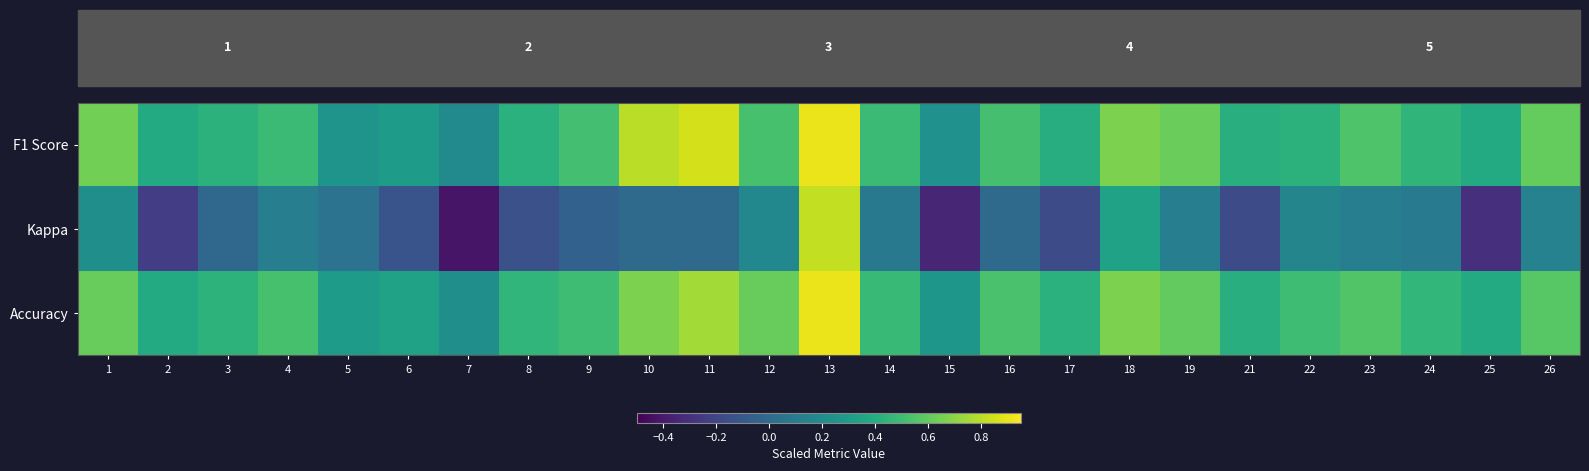

Which category has the lowest value in the Accuracy series?

7